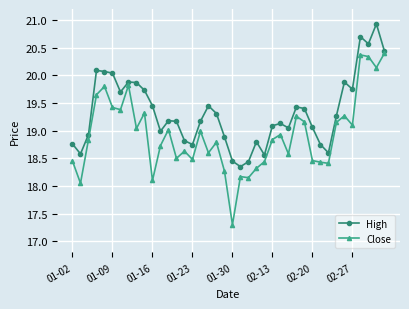

True or false: Close has more than 0 points higher than both neighbors.

True